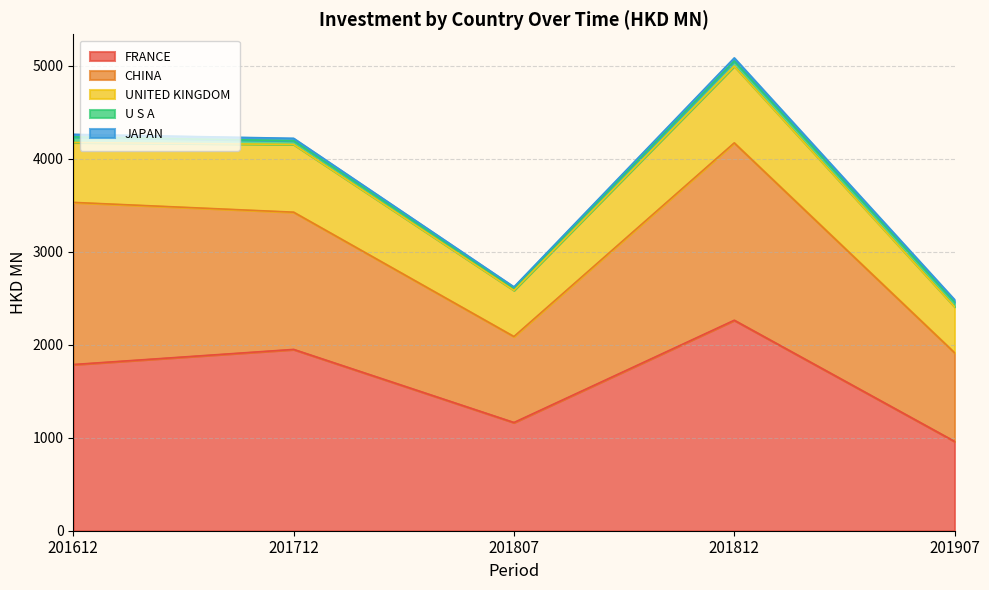

Where does the FRANCE series first go above 1786?

201612